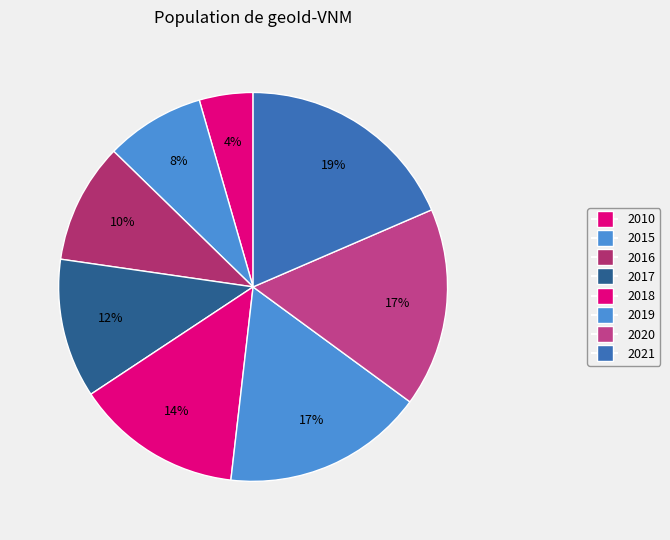

How many slices are in this pie chart?

8